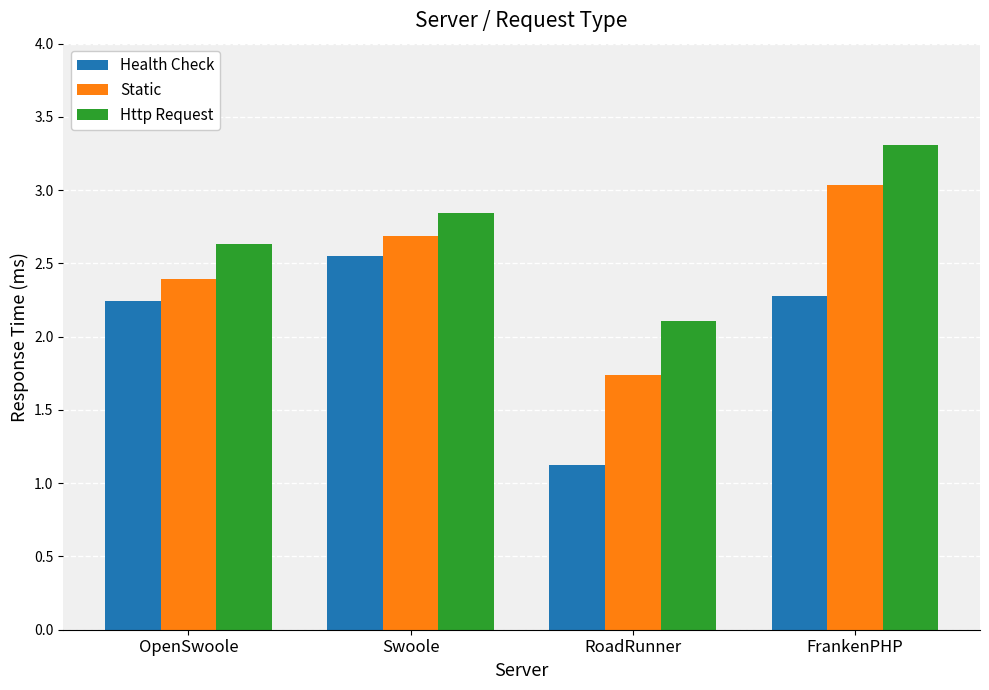

What is the spread (max minus min) of values at Swoole?

0.3